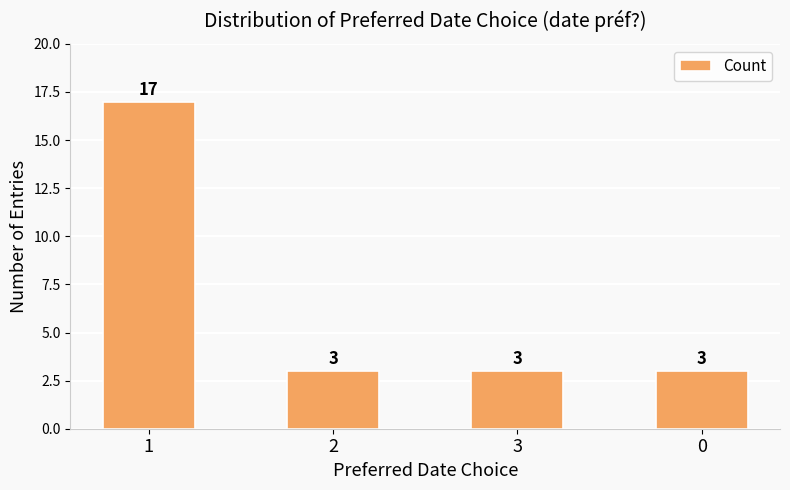

How many values are between 3 and 17?

4